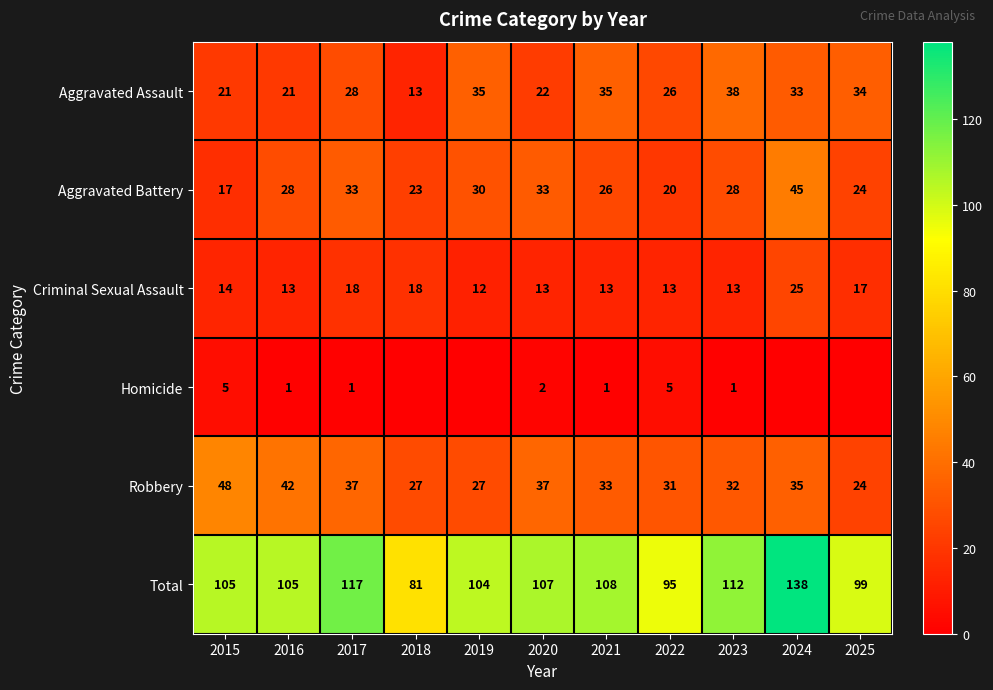

Rank the series at 2022 from highest to lowest value.

Total, Robbery, Aggravated Assault, Aggravated Battery, Criminal Sexual Assault, Homicide